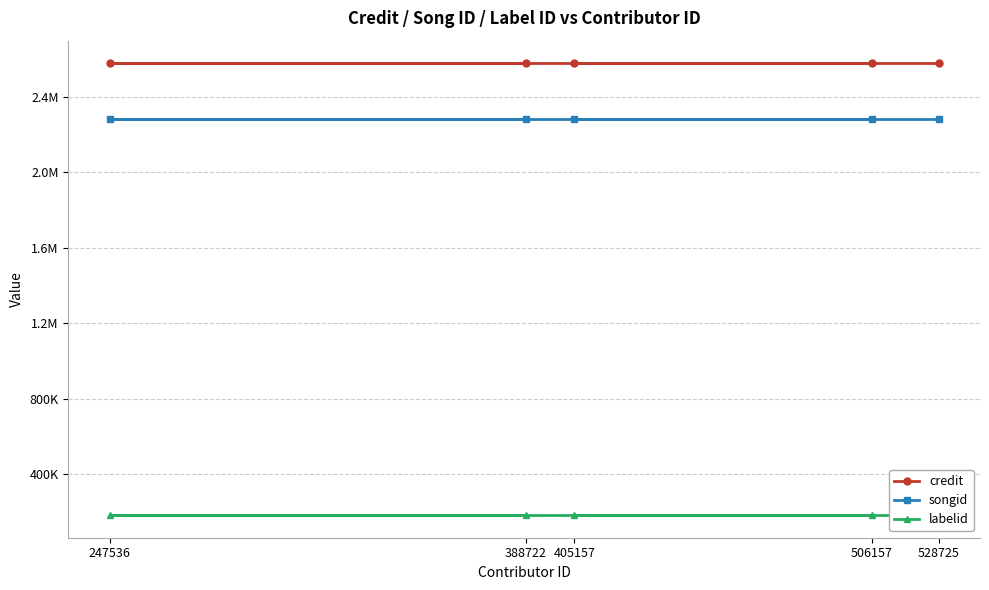

Does the chart have visible grid lines?

Yes